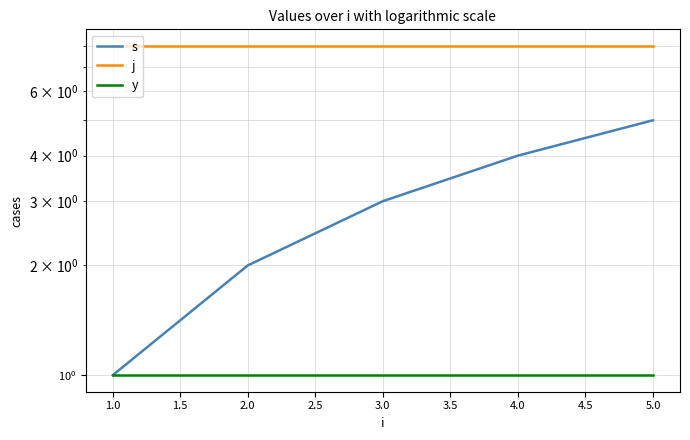

Which series has the largest range (max minus min)?

s